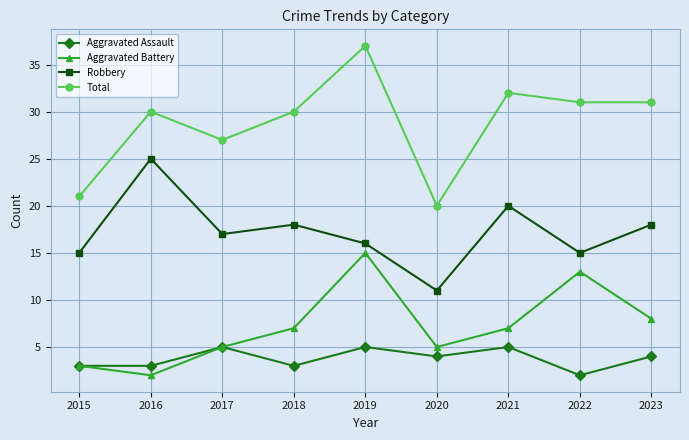

What is the lowest value of the Robbery series?

11